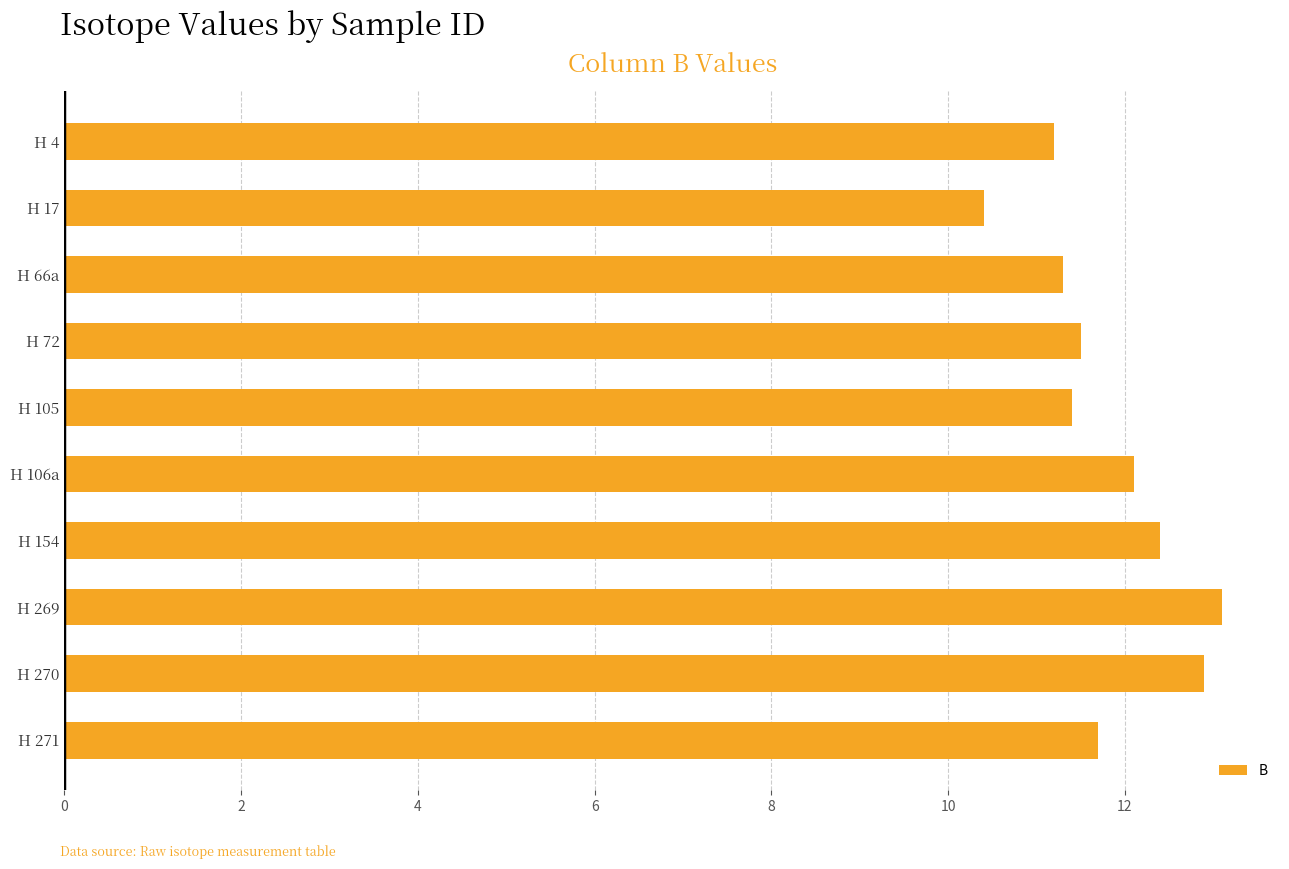

Reading top to bottom, transcribe all the data shown in this chart.

11.2	10.4	11.3	11.5	11.4	12.1	12.4	13.1	12.9	11.7